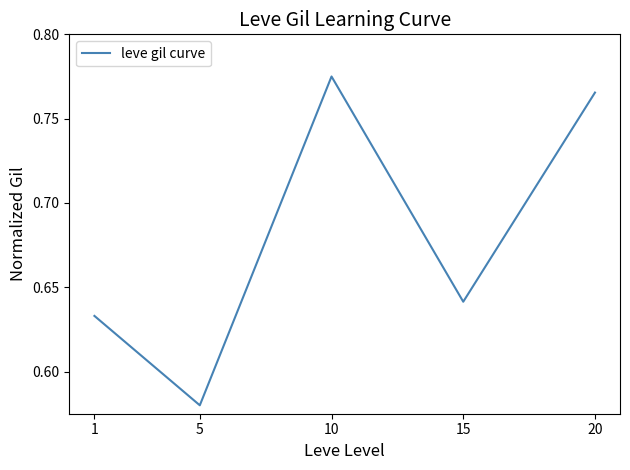

At which category does the data reach its first local valley?

5